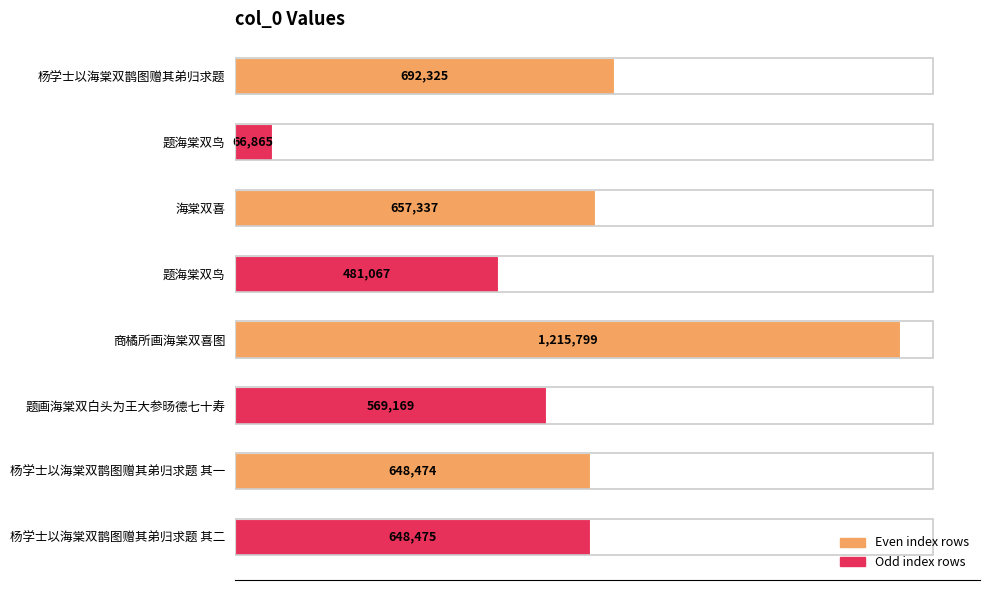

Does the chart contain any negative values?

No